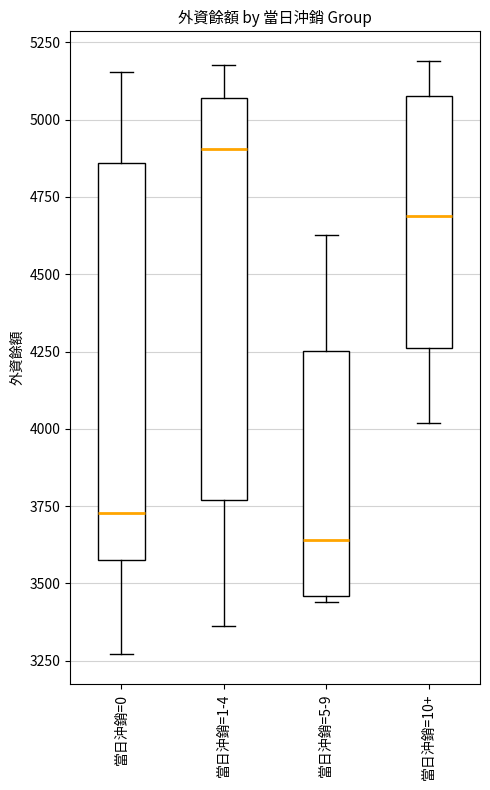

Which box's median line is the lowest?

當日沖銷=5-9